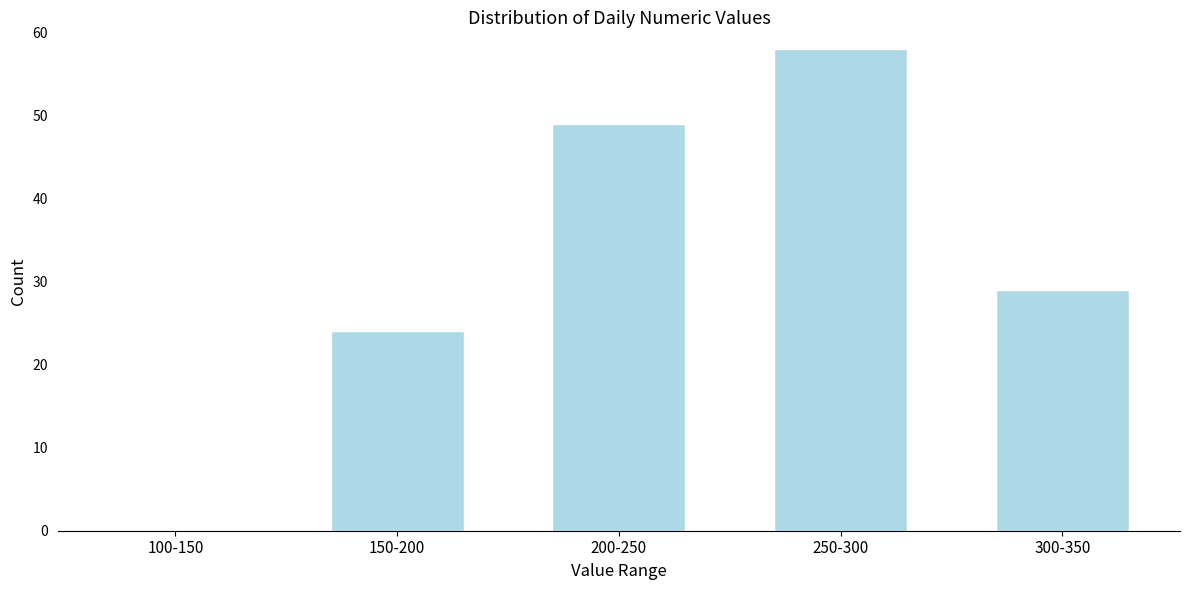

Reading left to right, transcribe all the data shown in this chart.

100-150=0	150-200=24	200-250=49	250-300=58	300-350=29